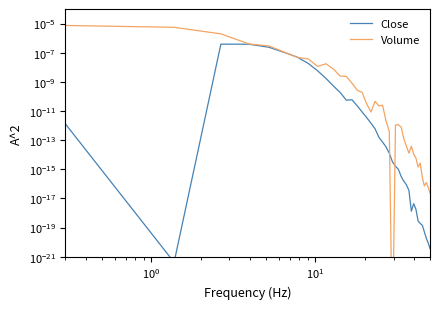

How many lines are shown in the chart?

2